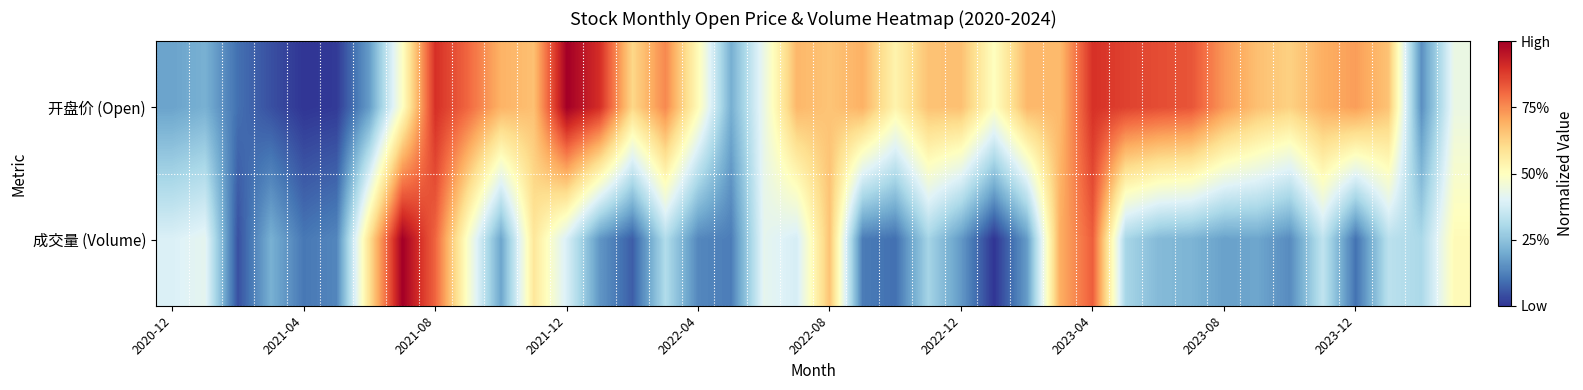

Which series has the largest total across all categories?

开盘价 (Open)